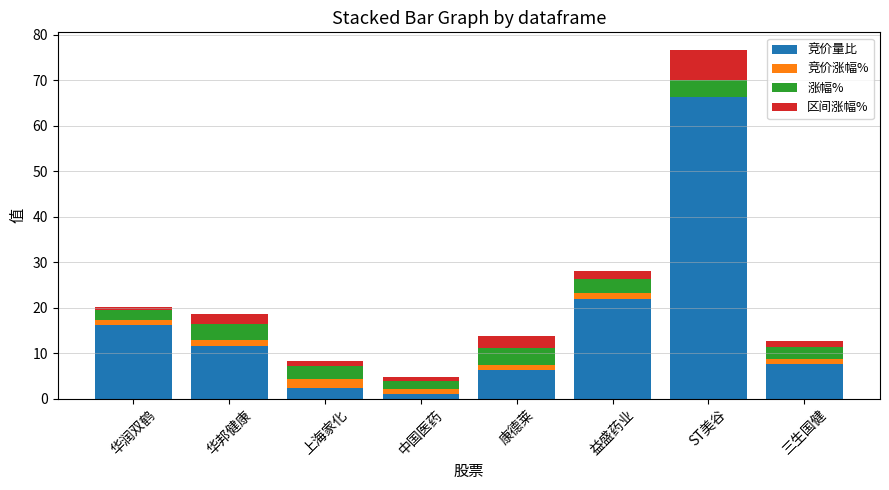

What is the maximum value for 区间涨幅%?

6.6